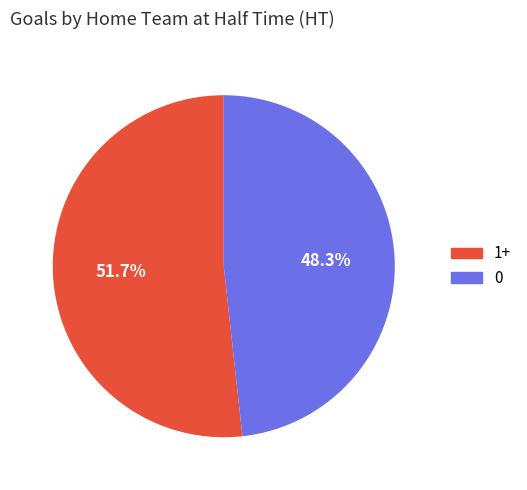

Is there a majority slice in this chart?

Yes